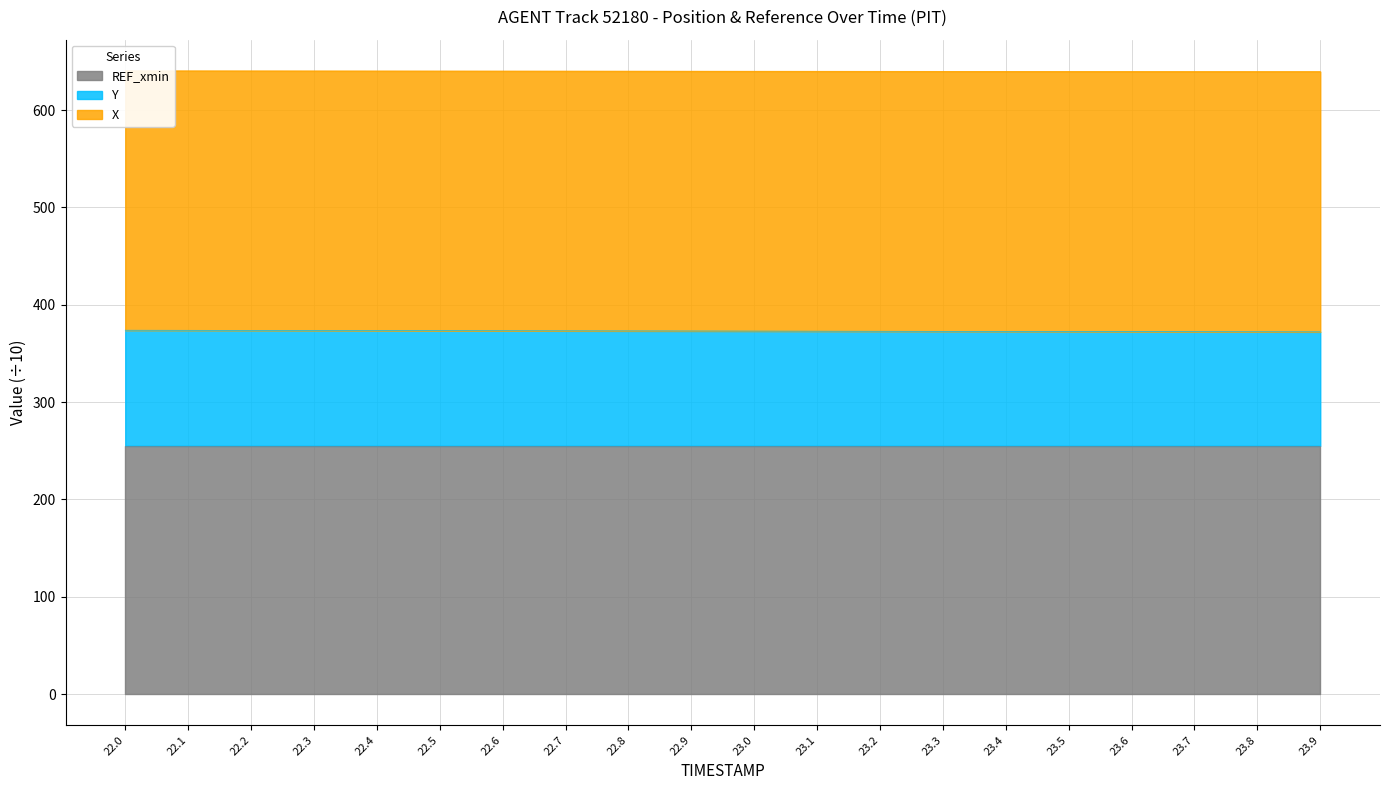

True or false: Y has a value of 373.2 at 22.7.

True